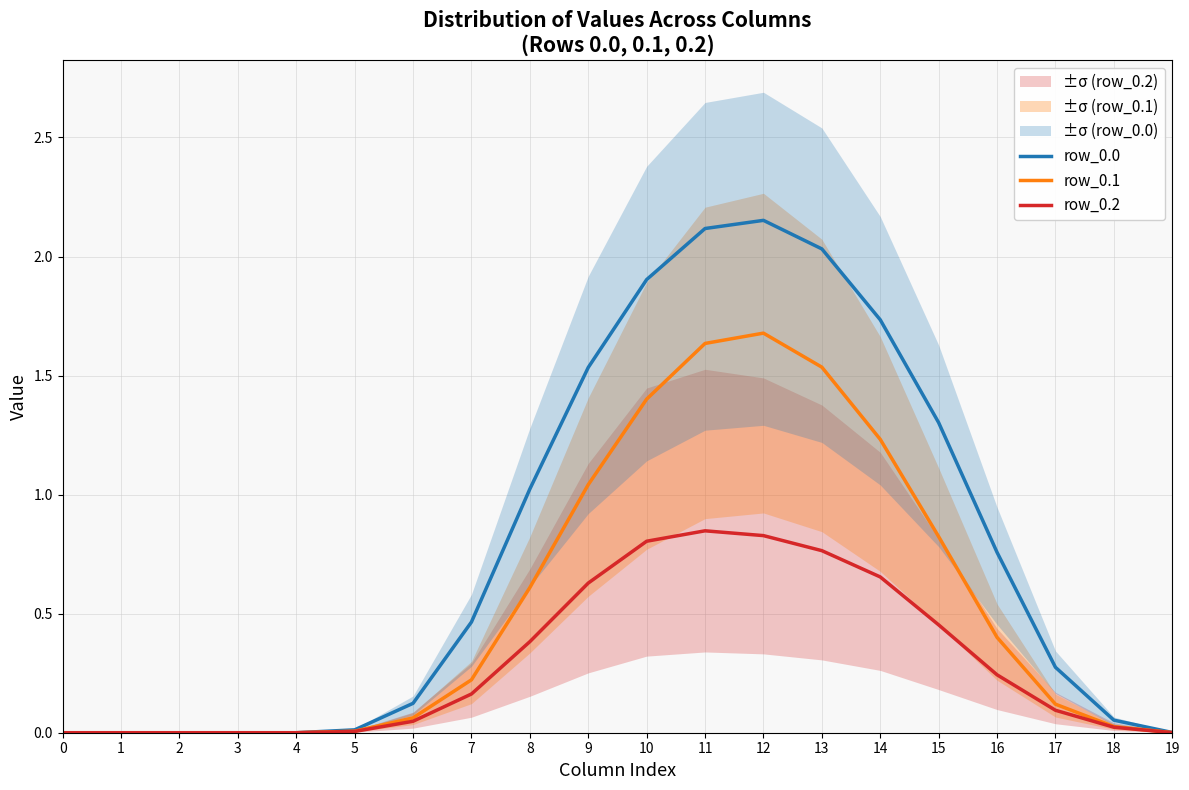

What value does the row_0.0 series have at 17?

0.3